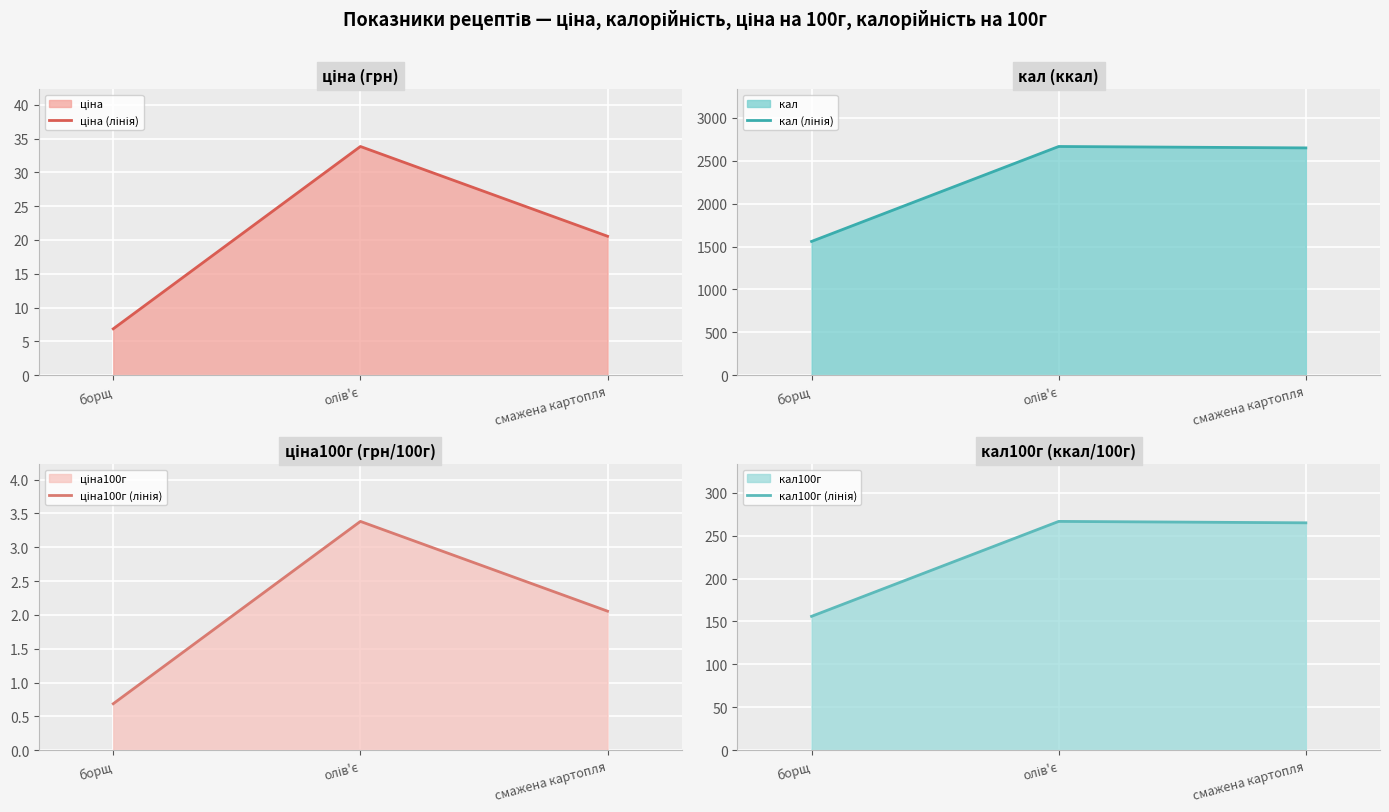

What is the average value of the ціна100г (лінія) series?

2.0